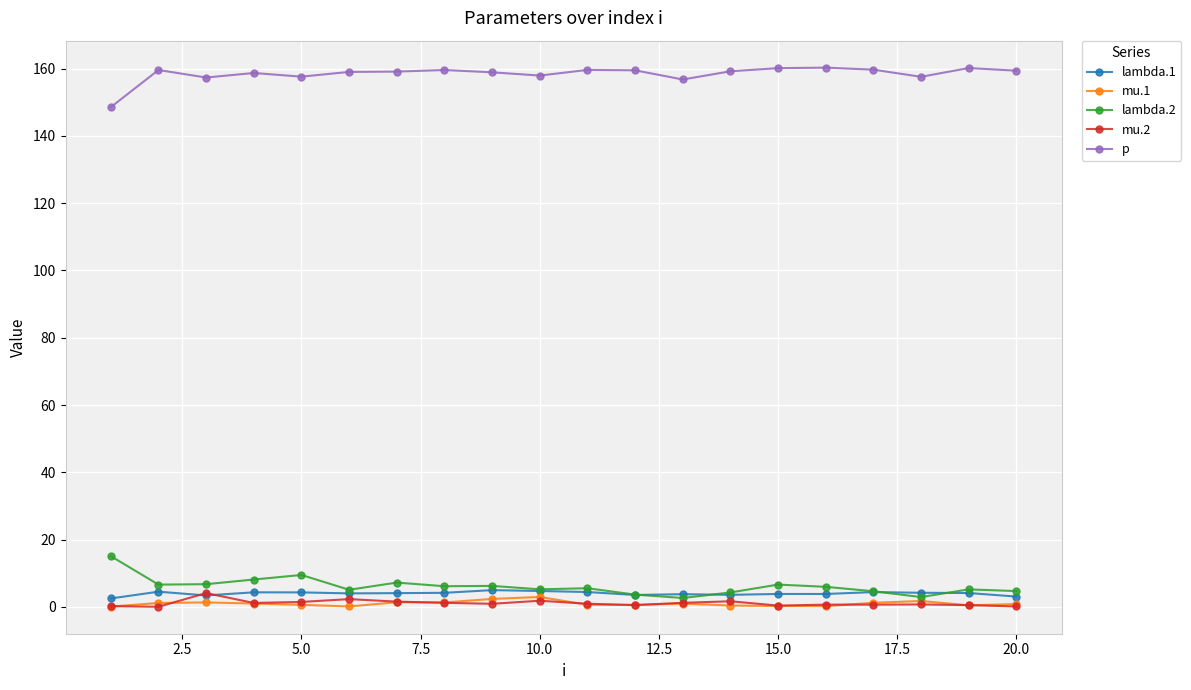

True or false: lambda.1 has more than 2 points higher than both neighbors.

True